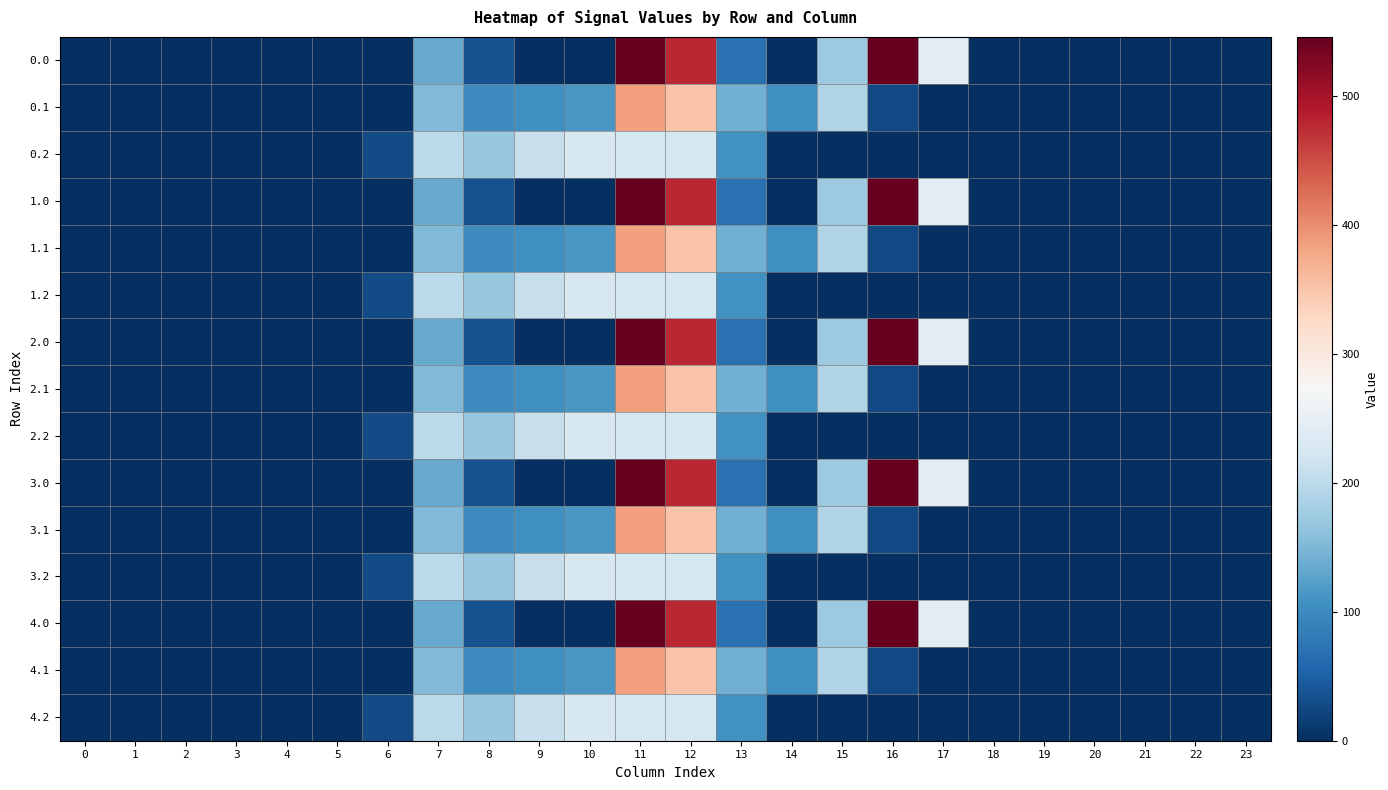

At how many categories does at least one series exceed 7?

12